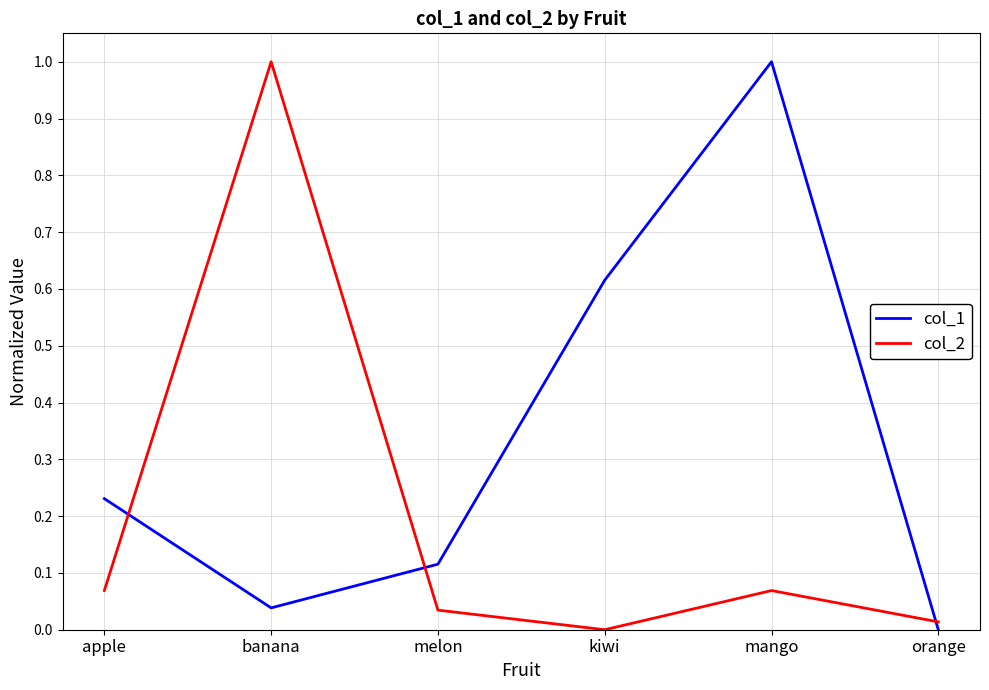

How many positive values does the col_2 series have?

5